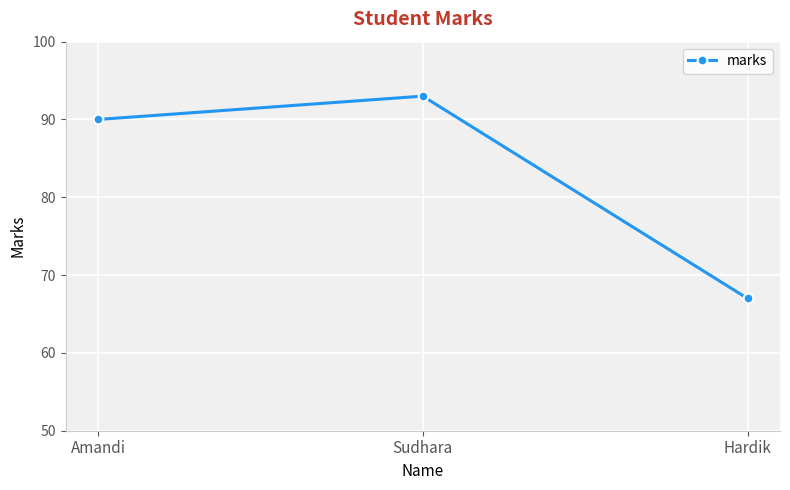

What is the maximum value shown in the chart?

93